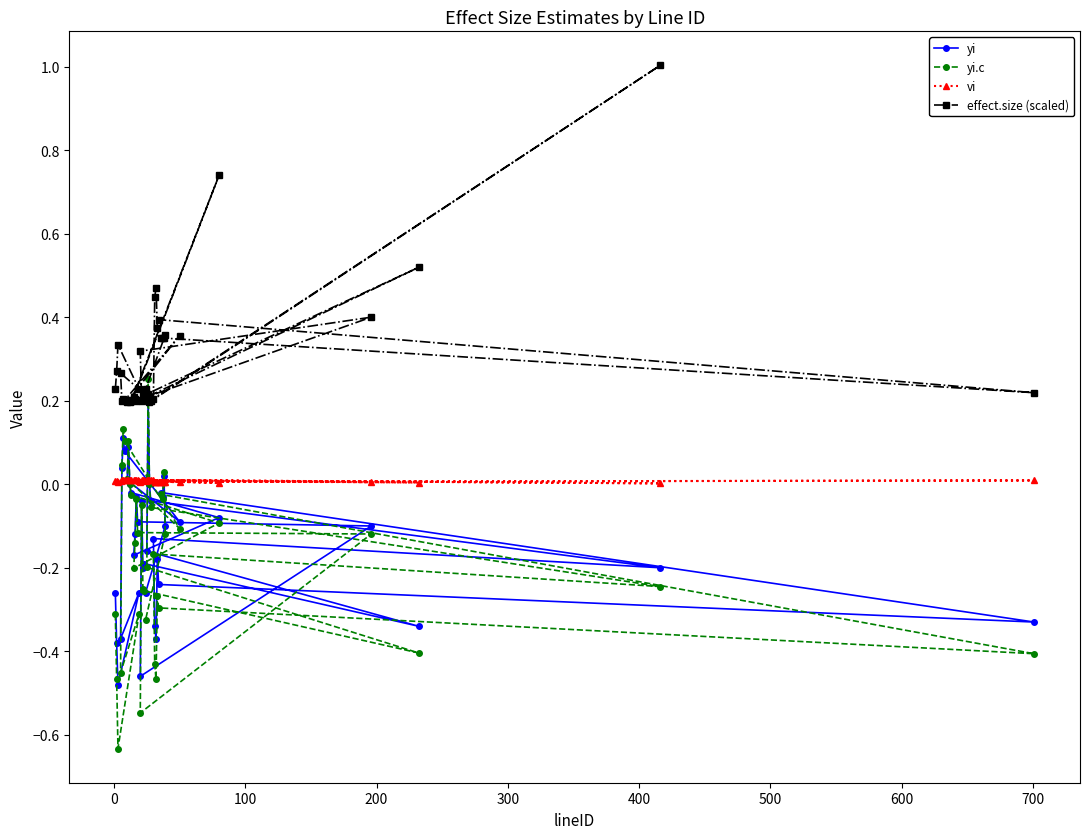

How many lines are shown in the chart?

4